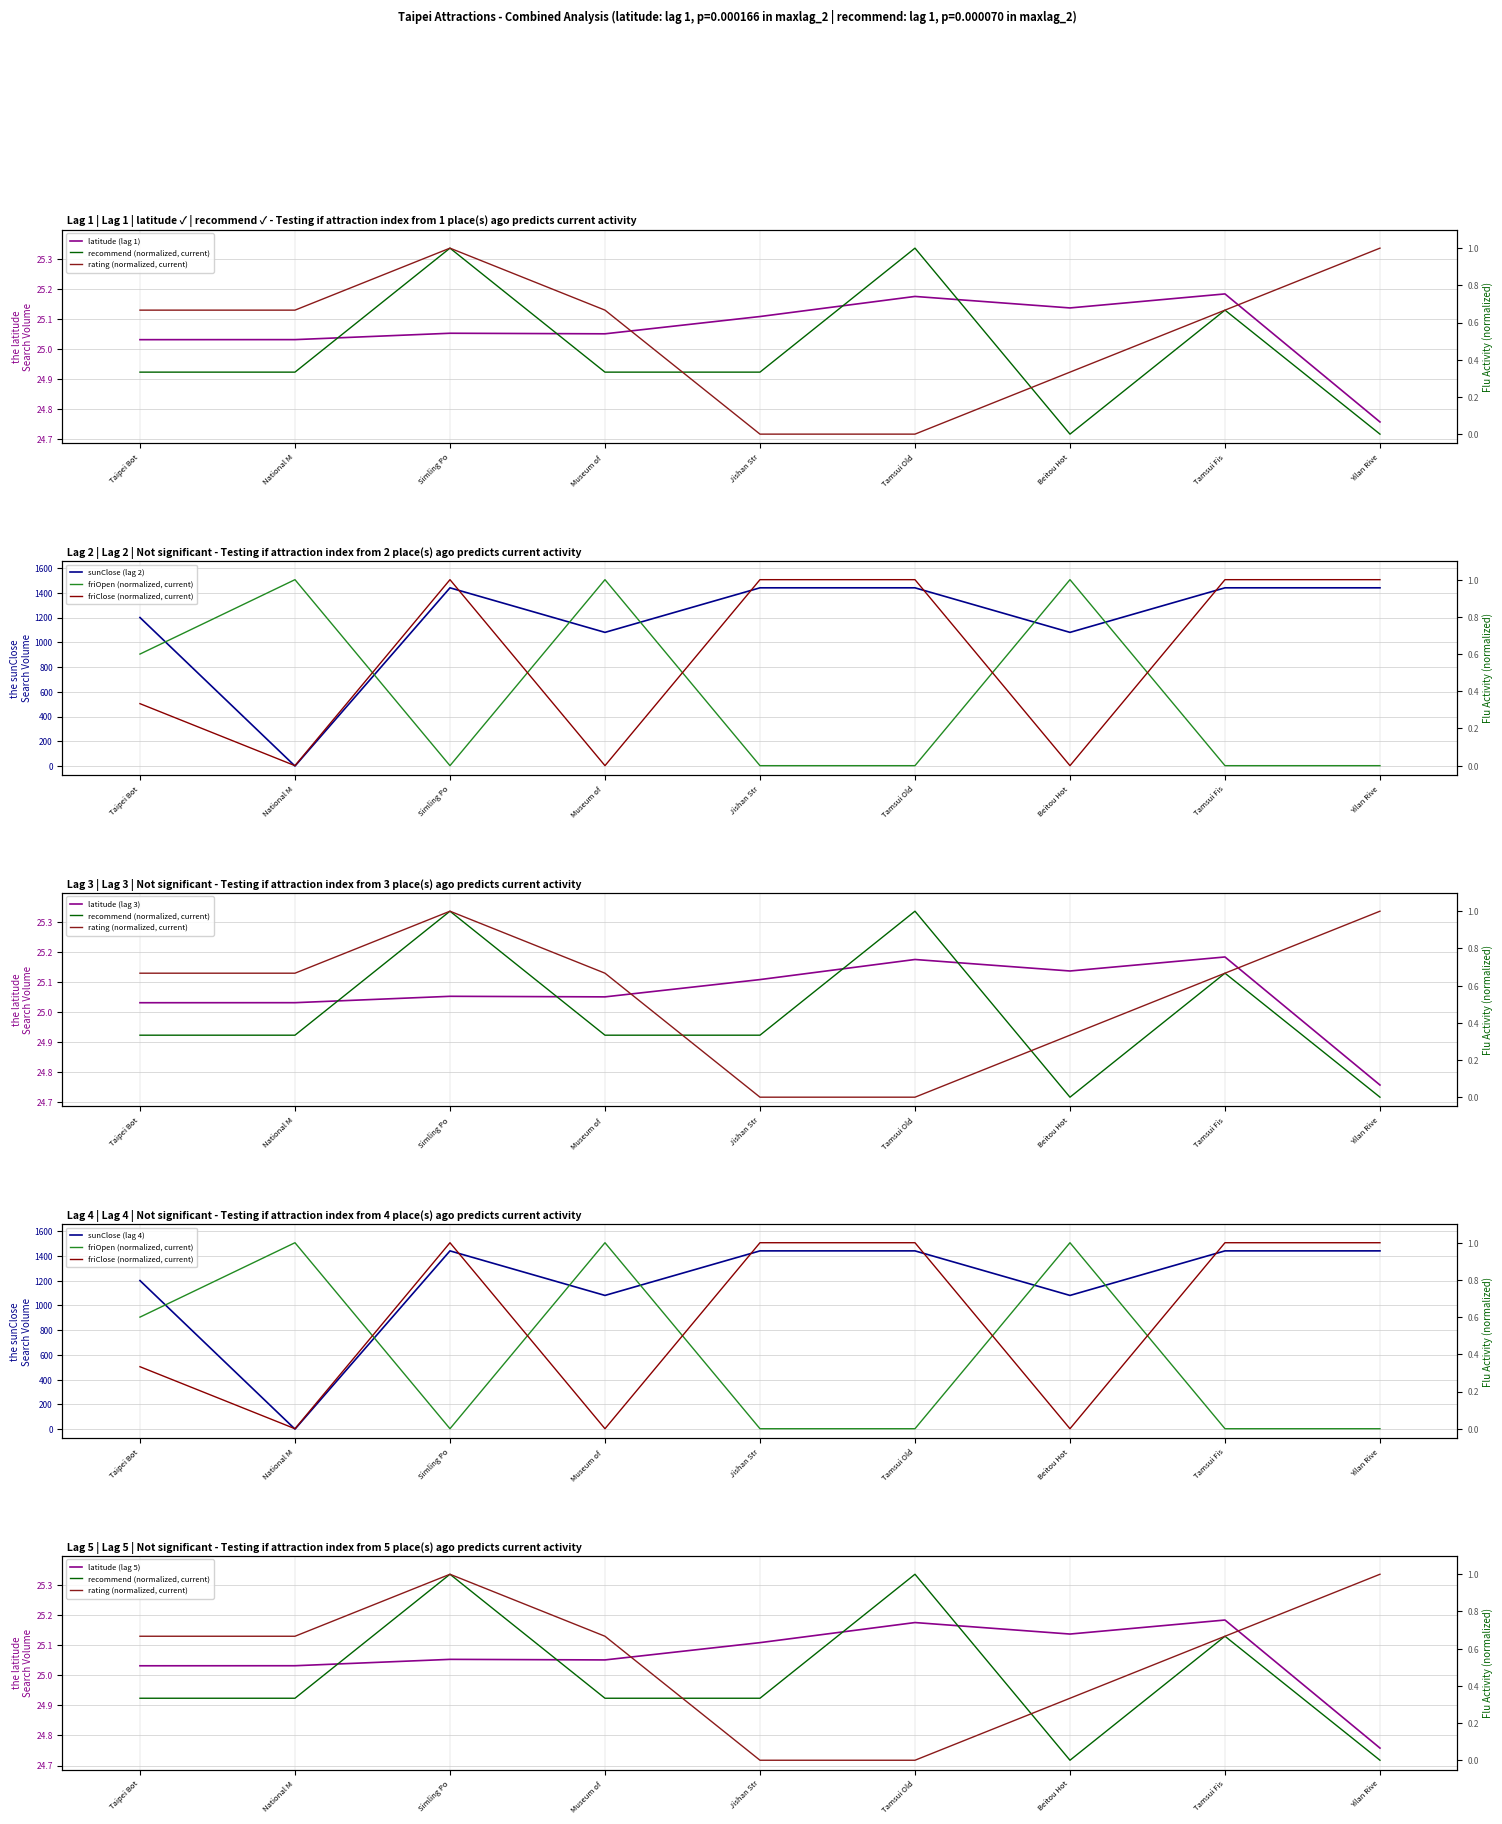

Which series changed the most between Museum of and Yilan Rive?

sunClose